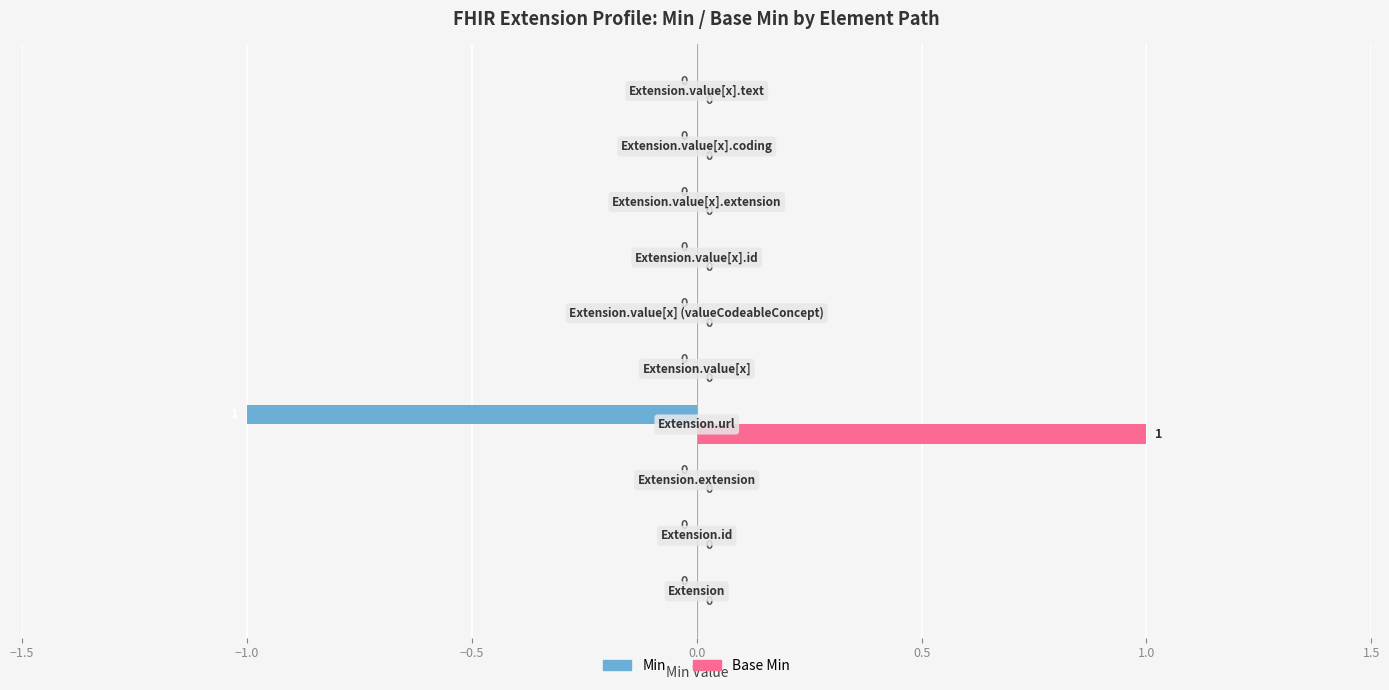

What are all the series names shown in the legend?

Min, Base Min